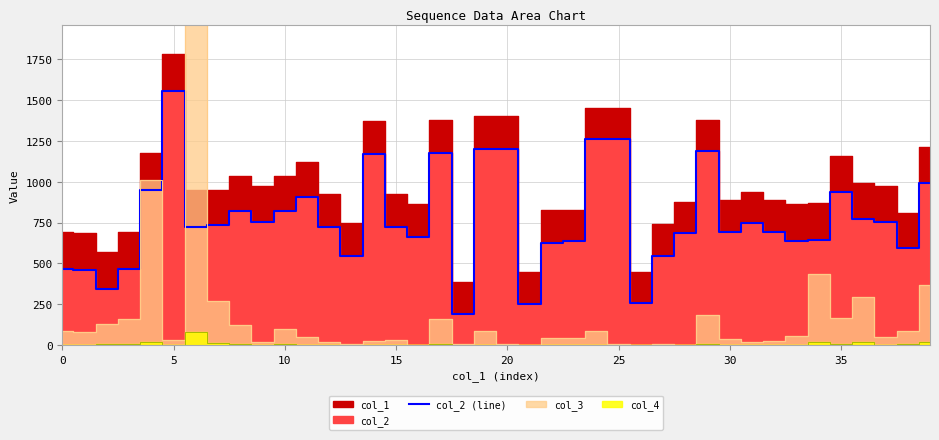

How many lines are shown in the chart?

1